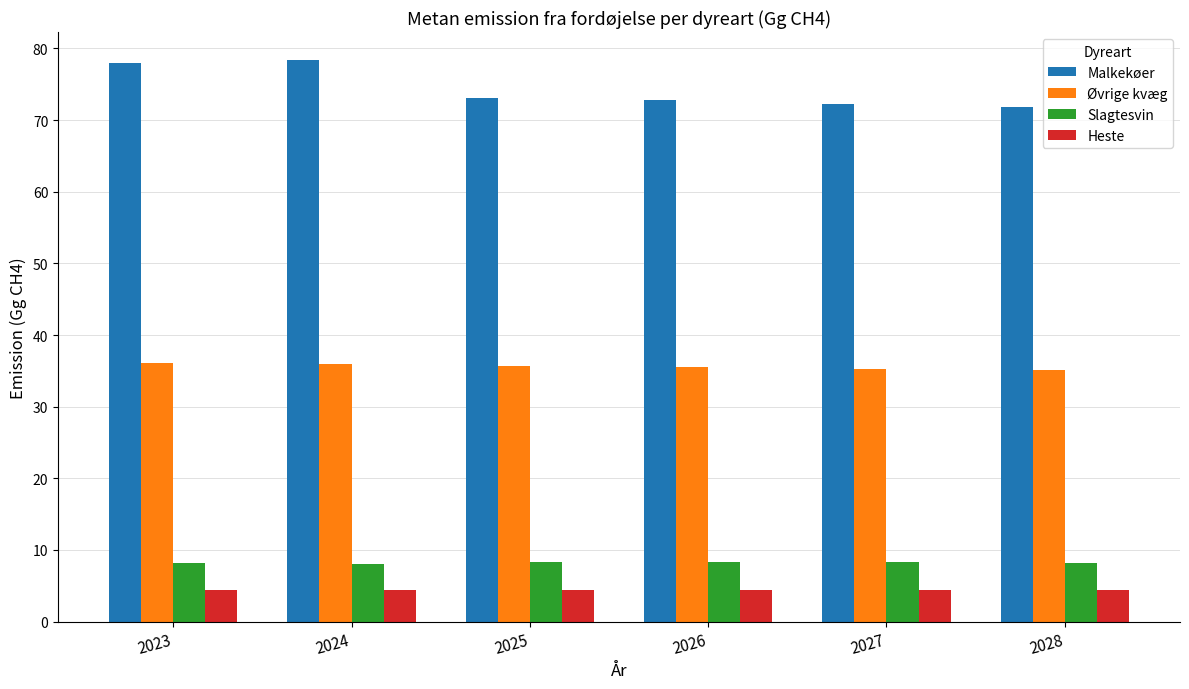

The Malkekøer series shows 122.5 at 2025. True or false?

False